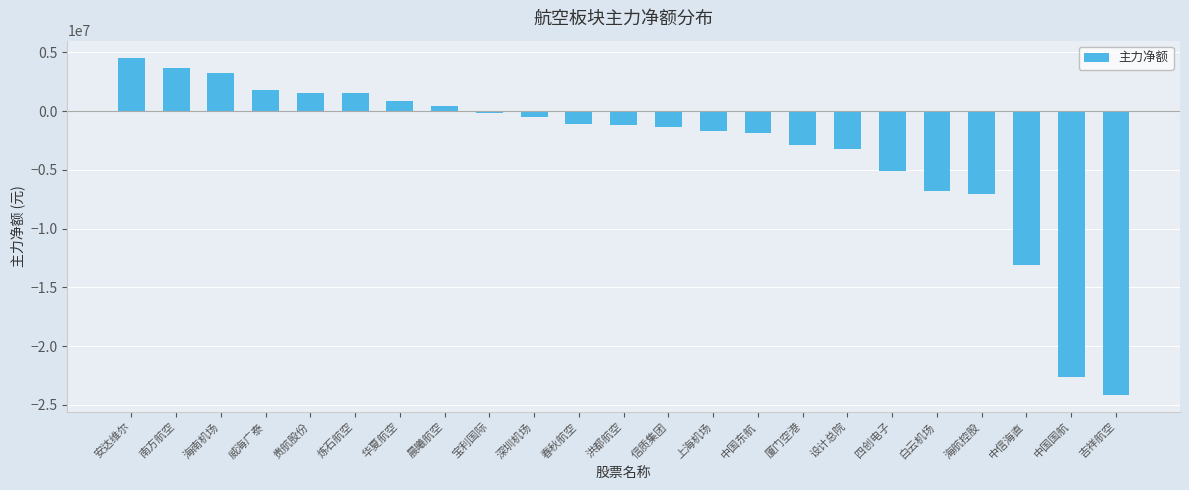

What is the maximum value shown in the chart?

4570782